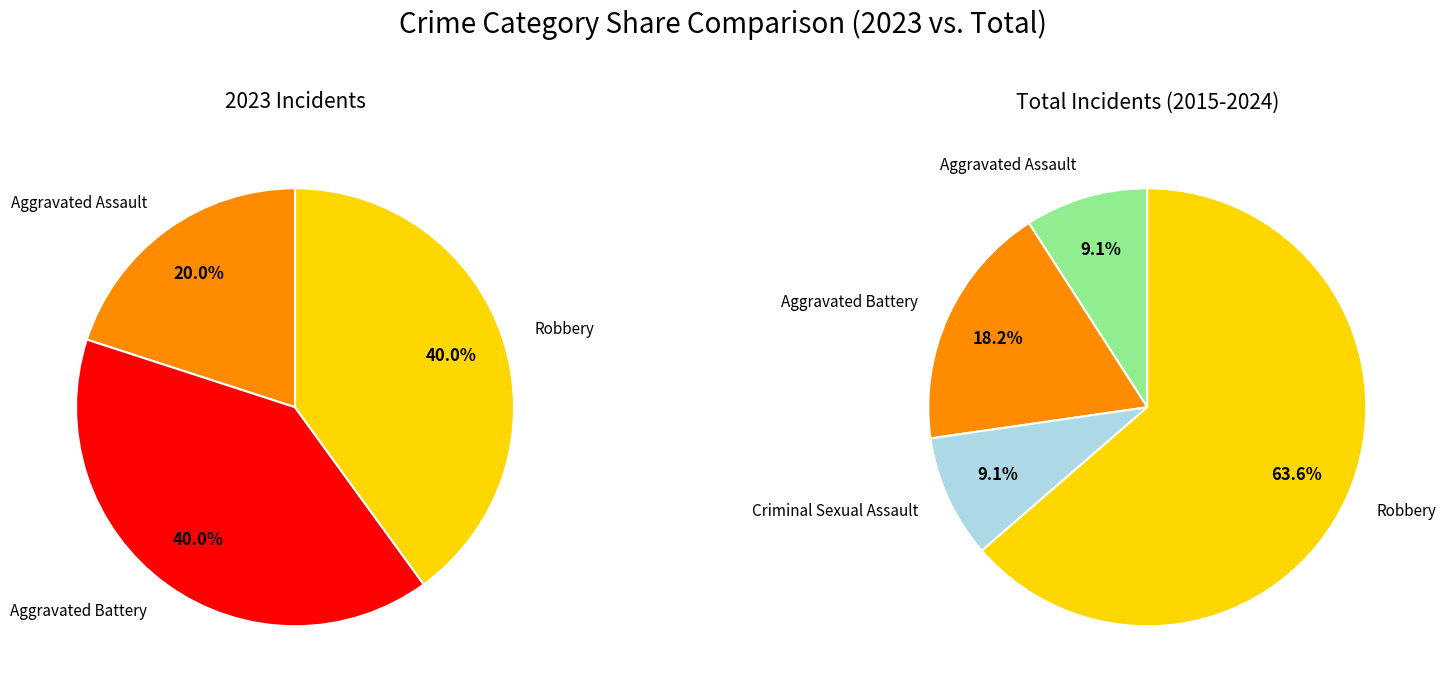

Which series has the widest spread of values?

values_total